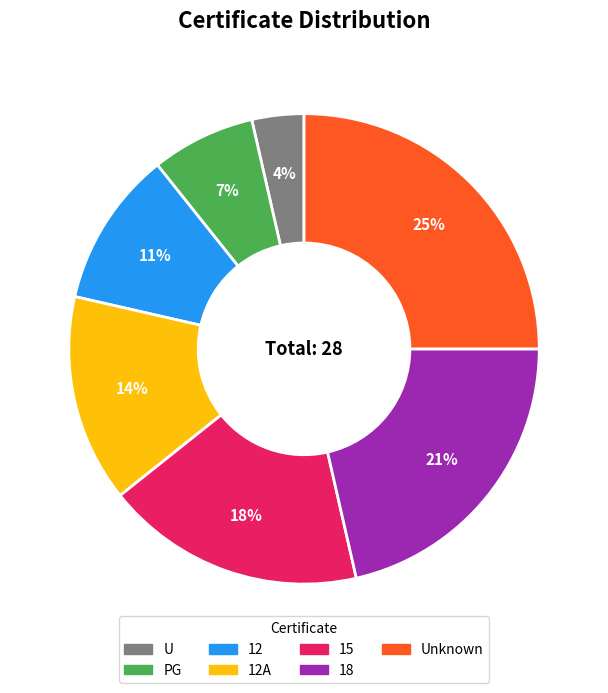

Does any single category account for the majority?

No